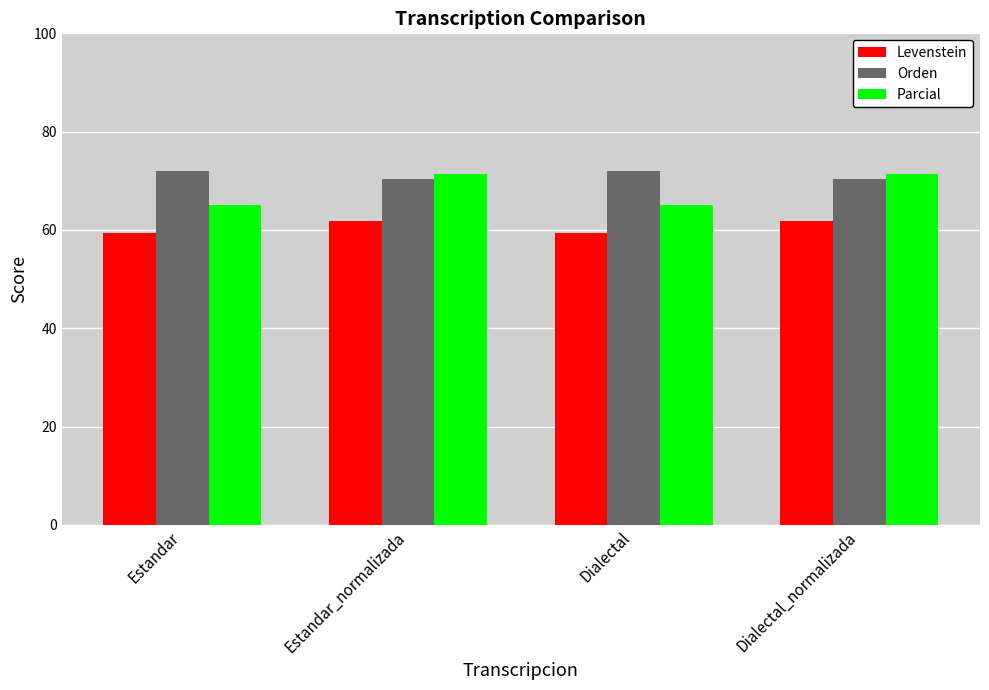

What is the difference between the highest and lowest values at Dialectal?

12.6